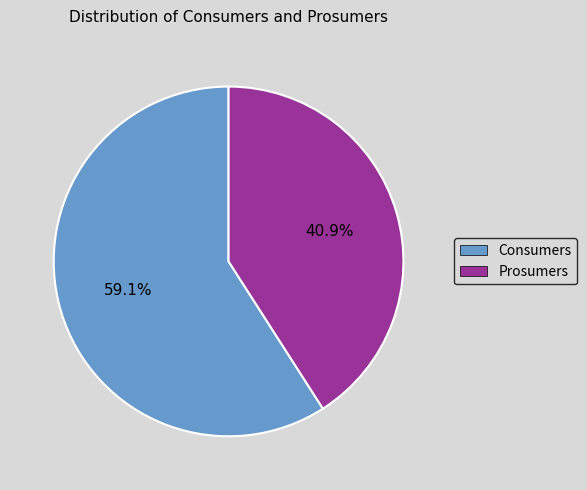

What percentage is the Prosumers slice, to the nearest percent?

41%